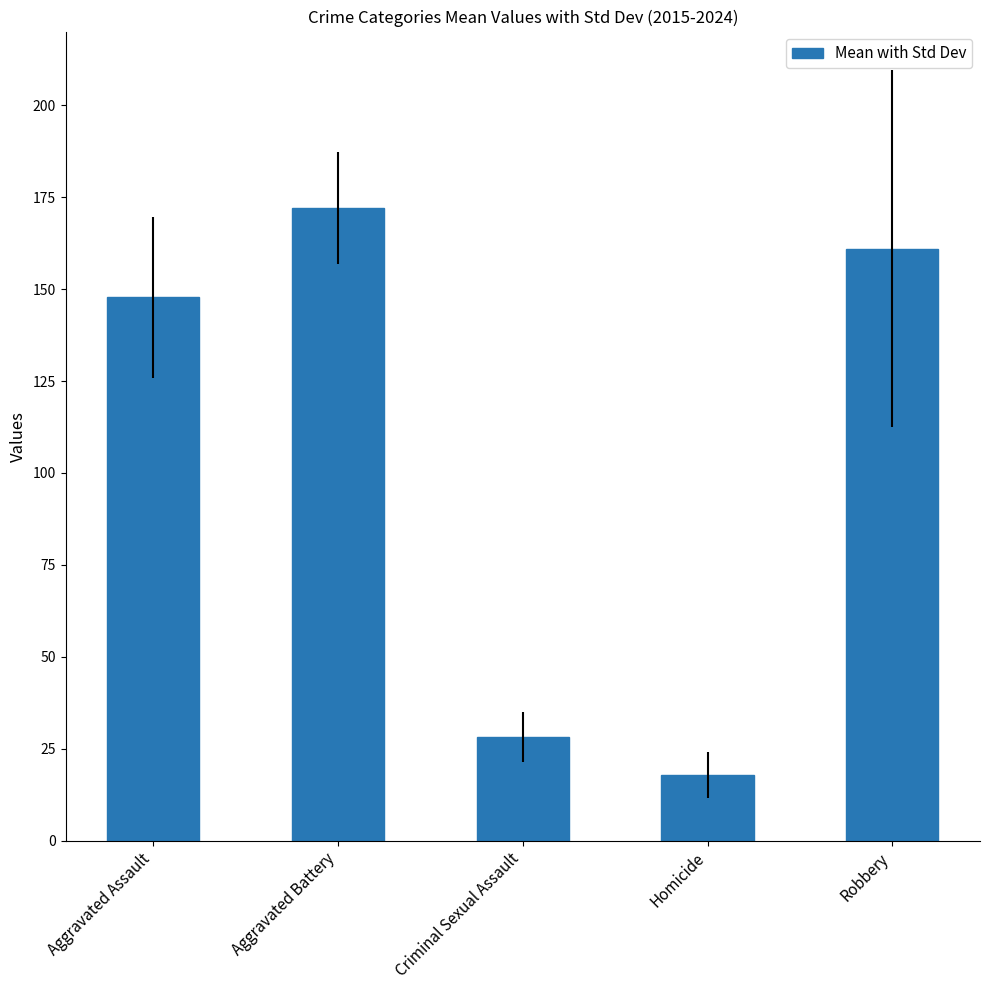

The chart shows a value of 26.9 at Homicide. True or false?

False